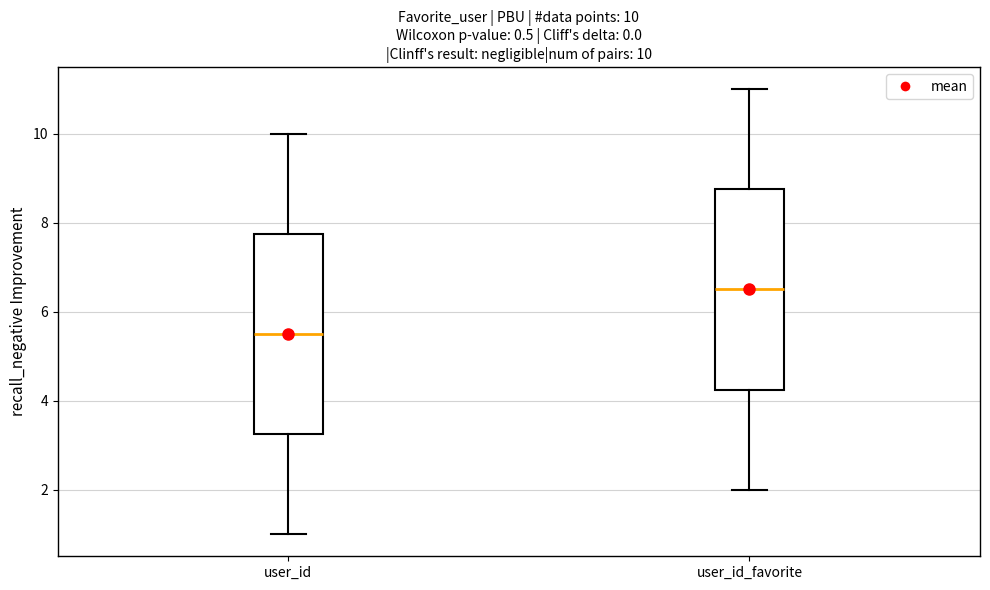

Which box's median line is the lowest?

user_id